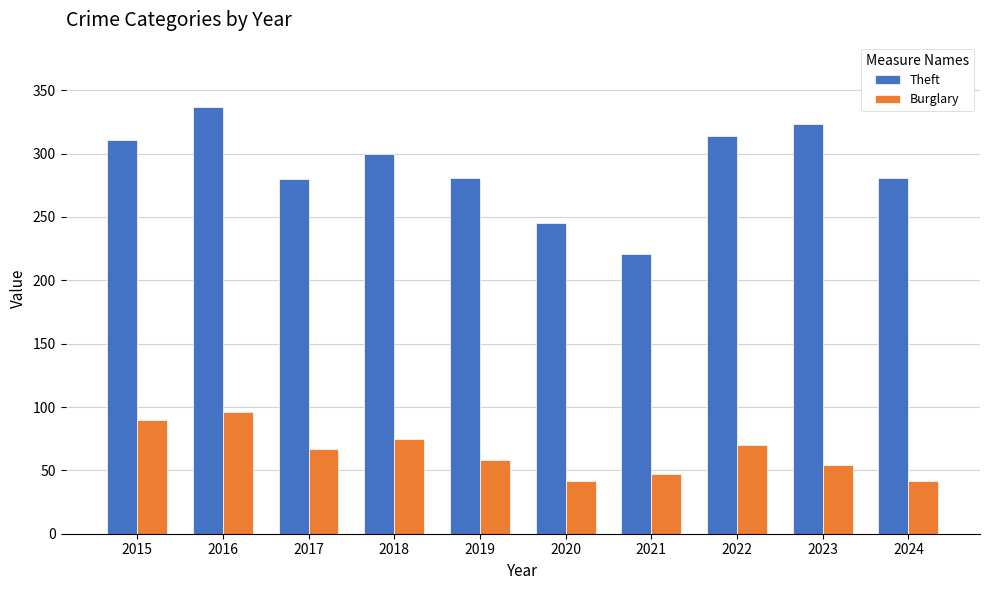

At which category is the sum across all series the highest?

2016